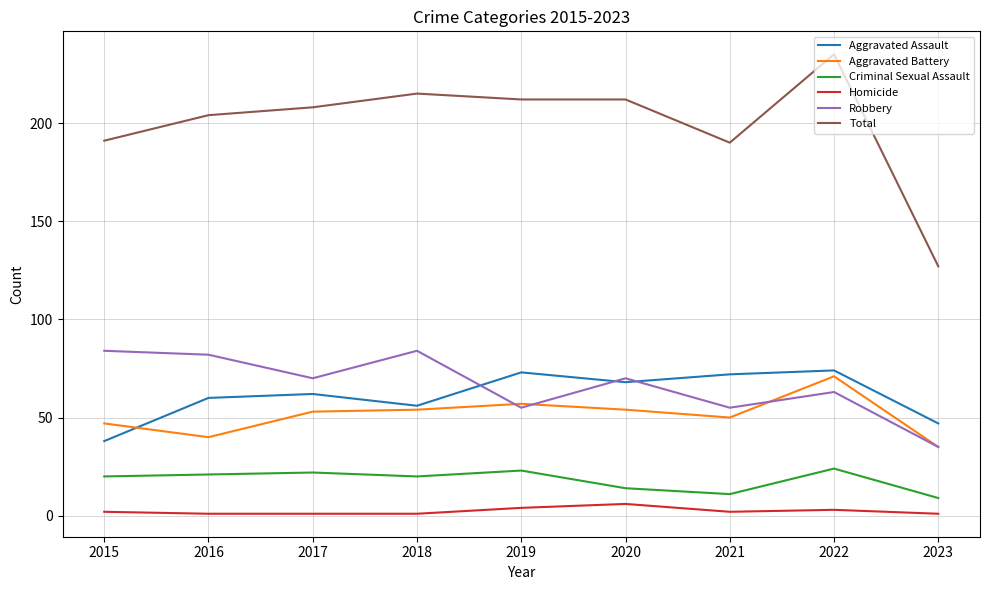

What is the minimum value shown in the chart?

1